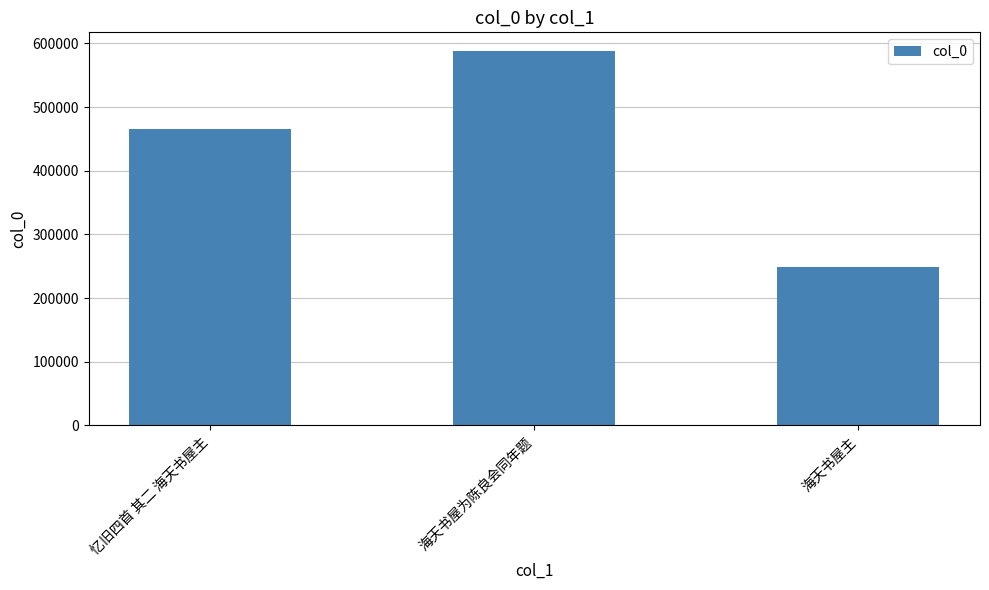

Are the bars horizontal?

No